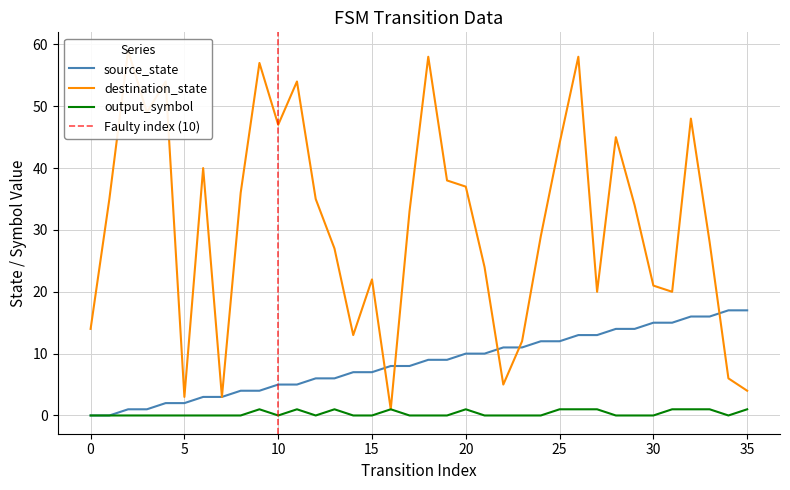

The destination_state series shows 38 at 19. True or false?

True